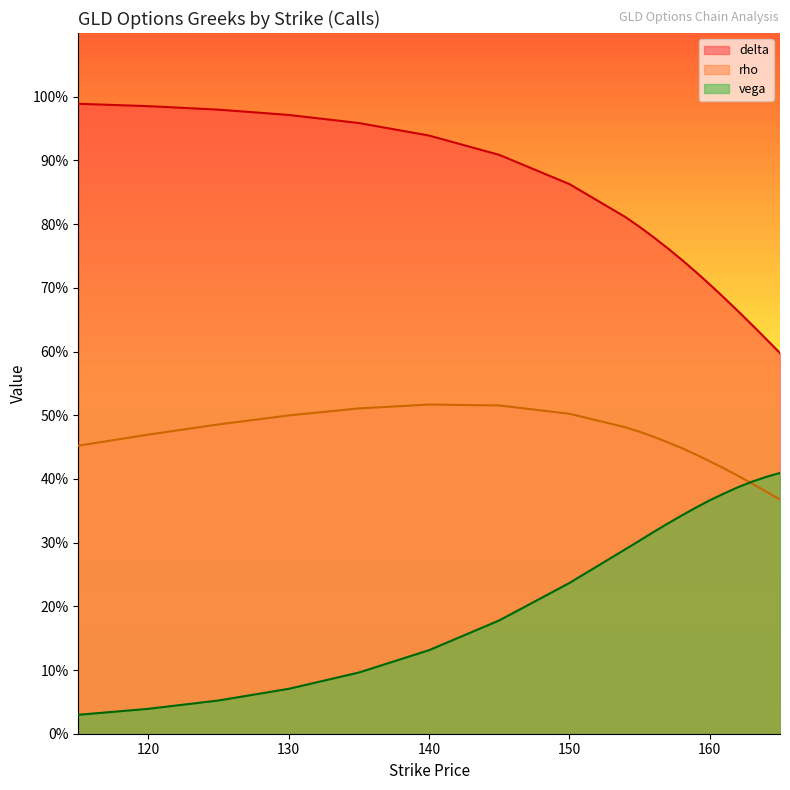

Which label corresponds to the smallest value in the chart?

115